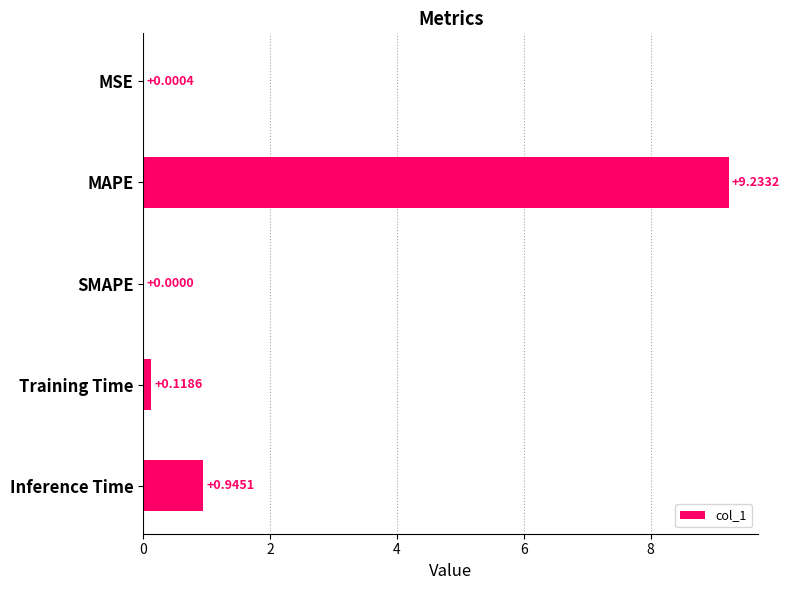

Where is the data nearest to the value 4?

Inference Time